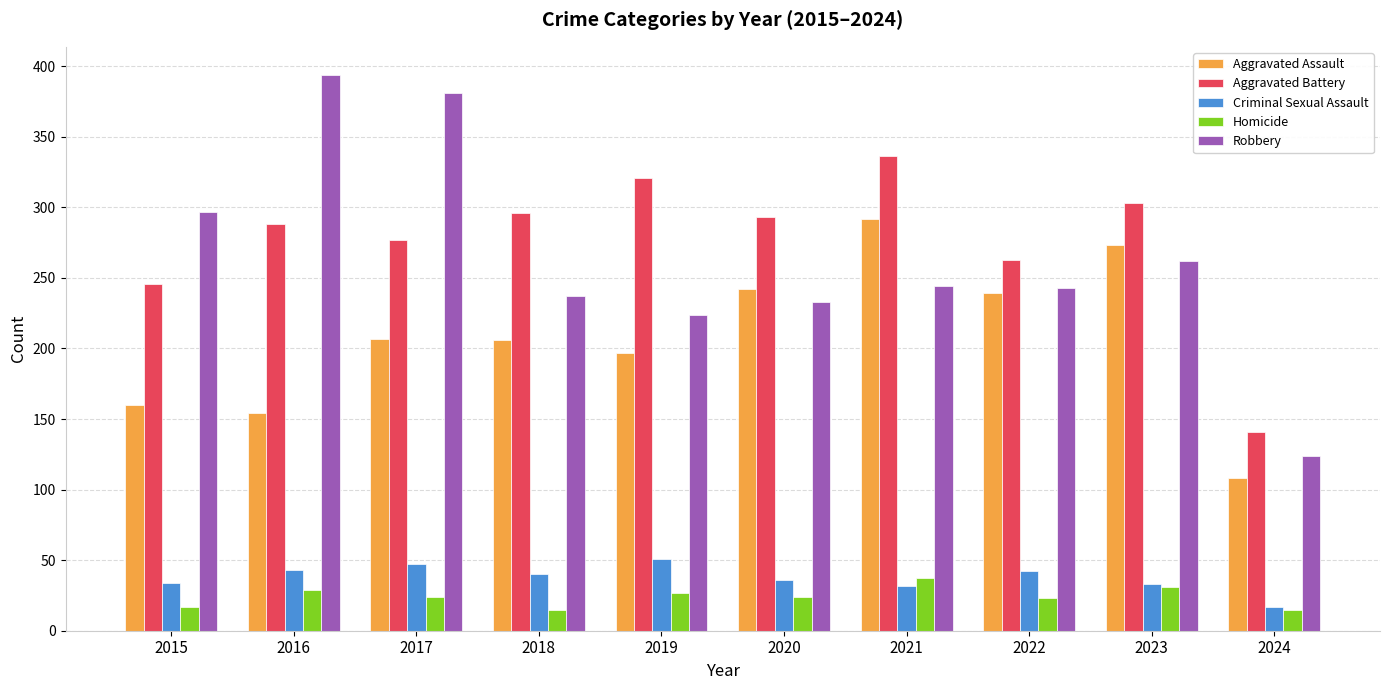

Read the Aggravated Battery value at 2017.

277